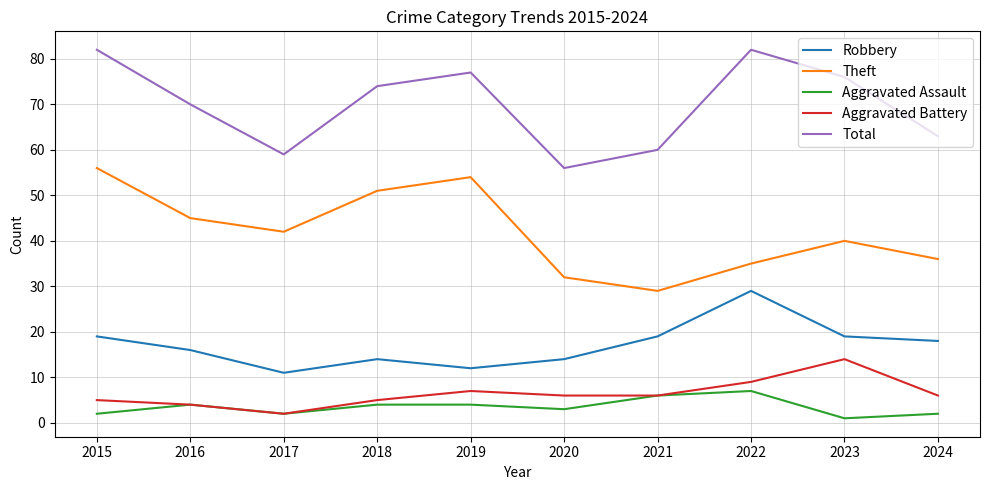

Reading left to right, what are all the values shown in this chart?

Robbery: 2015=19	2016=16	2017=11	2018=14	2019=12	2020=14	2021=19	2022=29	2023=19	2024=18
Theft: 2015=56	2016=45	2017=42	2018=51	2019=54	2020=32	2021=29	2022=35	2023=40	2024=36
Aggravated Assault: 2015=2	2016=4	2017=2	2018=4	2019=4	2020=3	2021=6	2022=7	2023=1	2024=2
Aggravated Battery: 2015=5	2016=4	2017=2	2018=5	2019=7	2020=6	2021=6	2022=9	2023=14	2024=6
Total: 2015=82	2016=70	2017=59	2018=74	2019=77	2020=56	2021=60	2022=82	2023=76	2024=63